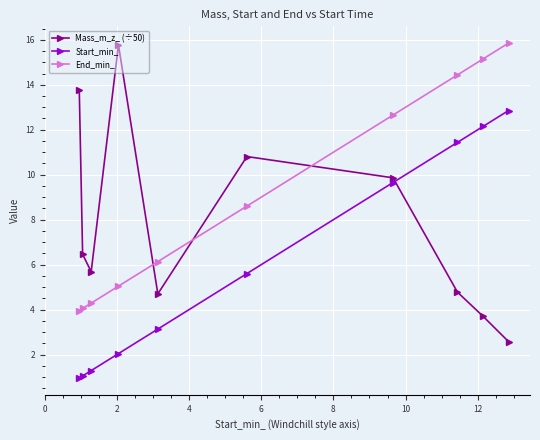

At how many categories does at least one series exceed 14?

4